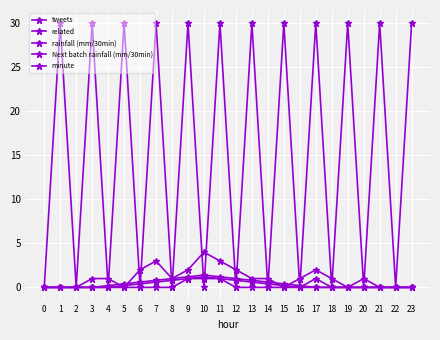

Reading left to right, transcribe all the data shown in this chart.

tweets: 0.0	0.0	0.0	1.0	1.0	0.0	2.0	3.0	1.0	2.0	4.0	3.0	2.0	1.0	1.0	0.0	1.0	2.0	1.0	0.0	1.0	0.0	0.0	0.0
related: 0.0	0.0	0.0	0.0	0.0	0.0	0.0	0.0	0.0	1.0	1.0	1.0	0.0	0.0	0.0	0.0	0.0	1.0	0.0	0.0	0.0	0.0	0.0	0.0
rainfall (mm/30min): 0.0	0.0	0.0	0.0	0.0	0.2	0.4	0.6	0.8	1.0	1.2	1.0	0.8	0.6	0.4	0.2	0.0	0.0	0.0	0.0	0.0	0.0	0.0	0.0
Next batch rainfall (mm/30min): 0.0	0.0	0.0	0.0	0.2	0.4	0.6	0.8	1.0	1.2	1.4	1.2	1.0	0.8	0.6	0.4	0.2	0.0	0.0	0.0	0.0	0.0	0.0	0.0
minute: 0.0	30.0	0.0	30.0	0.0	30.0	0.0	30.0	0.0	30.0	0.0	30.0	0.0	30.0	0.0	30.0	0.0	30.0	0.0	30.0	0.0	30.0	0.0	30.0